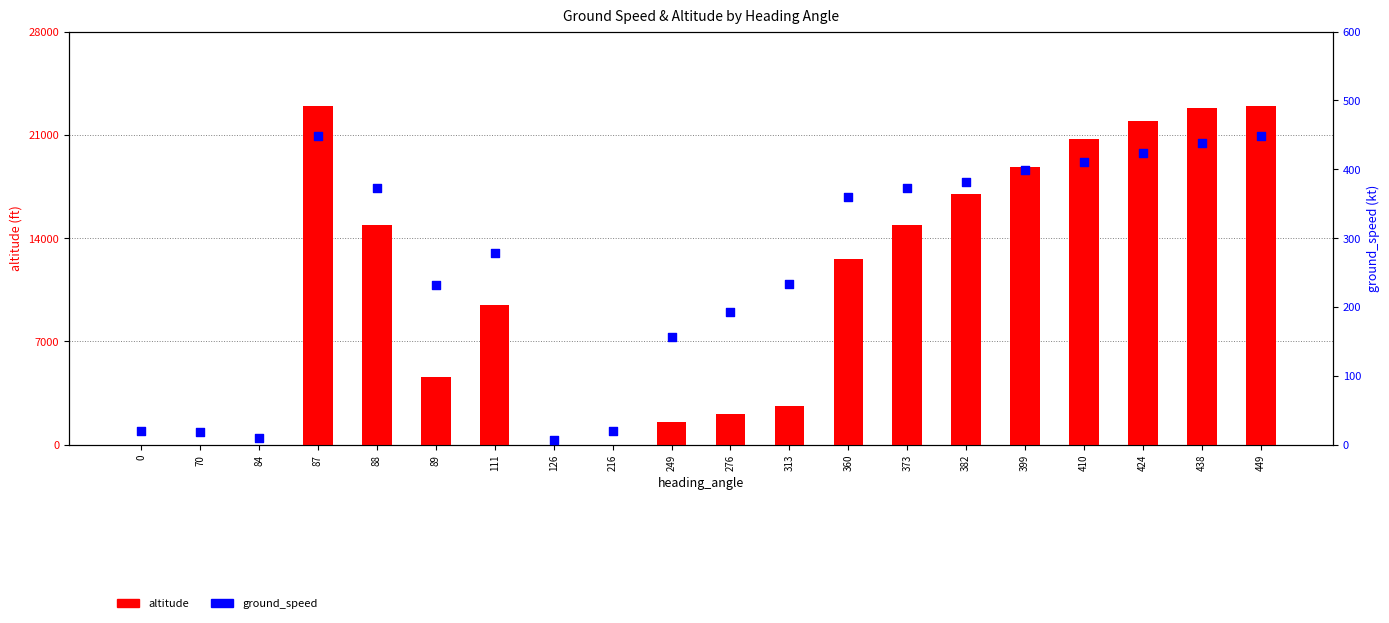

Which series has the largest Y range (max minus min)?

altitude